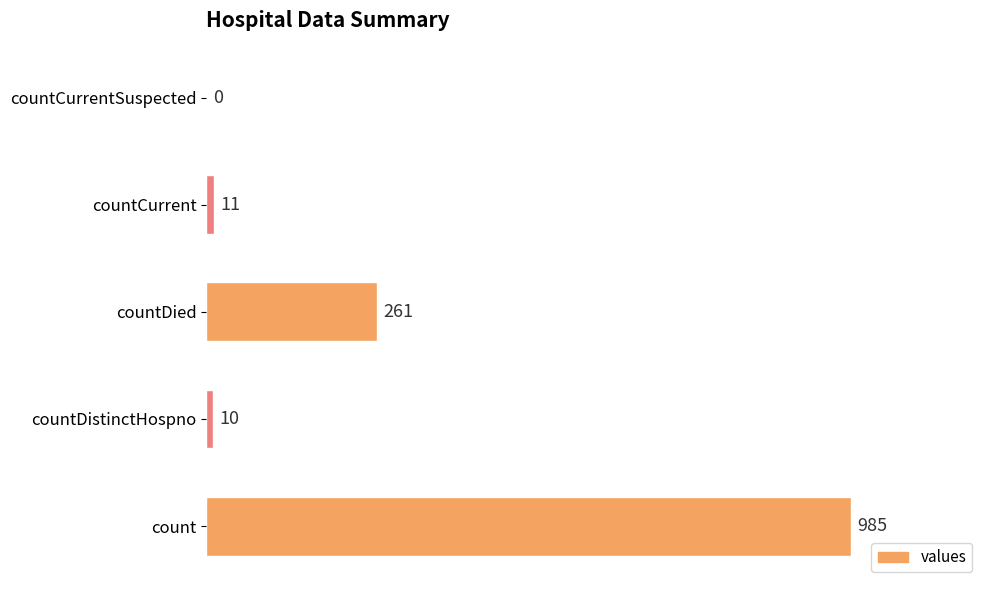

True or false: the data shows 599 at countCurrentSuspected.

False